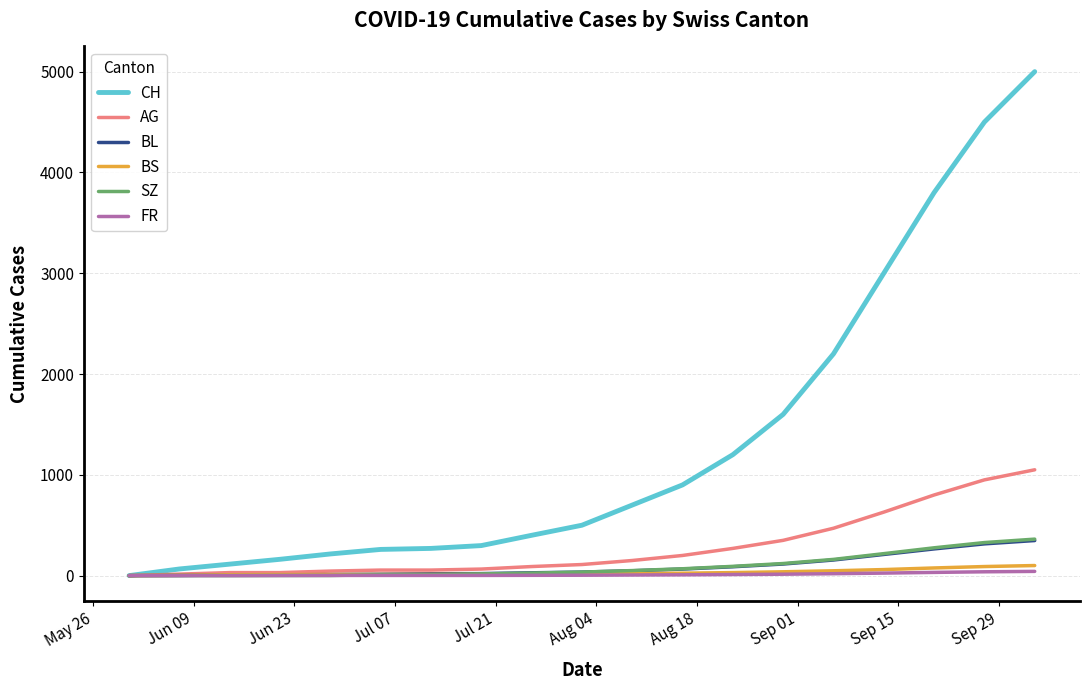

What is the maximum value shown in the chart?

5000